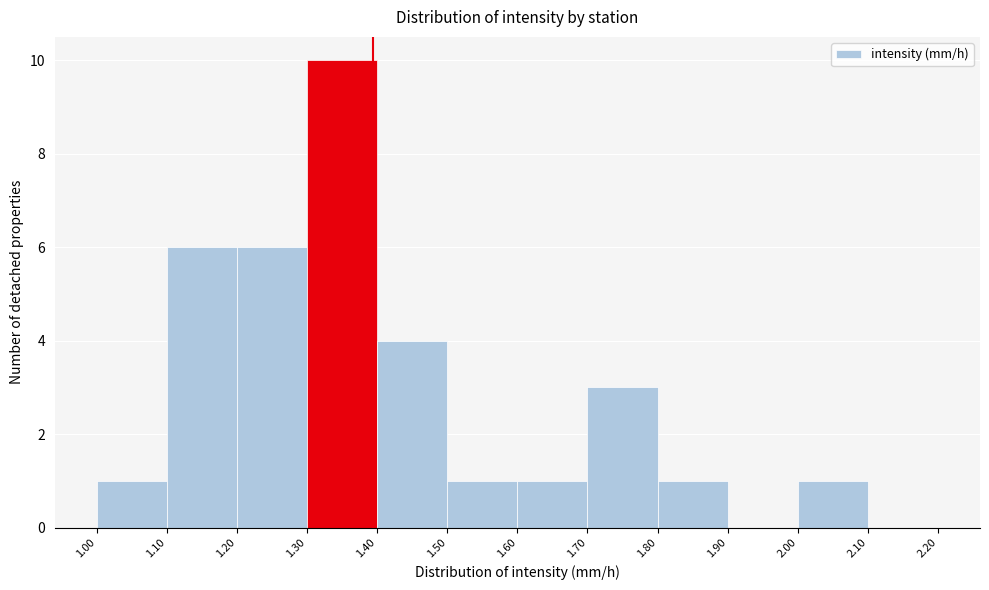

How tall is the bar that spans 1.20 to 1.30 on the x-axis? The values are not printed on the chart, so give them approximately, as read against the axis.

6